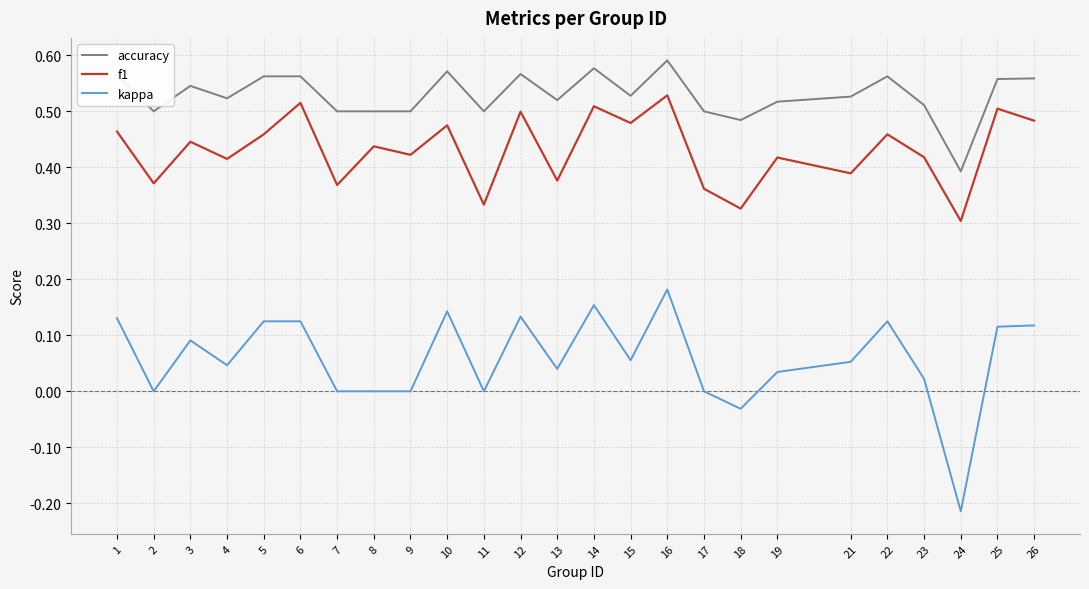

Rank the series at 25 from highest to lowest value.

accuracy, f1, kappa